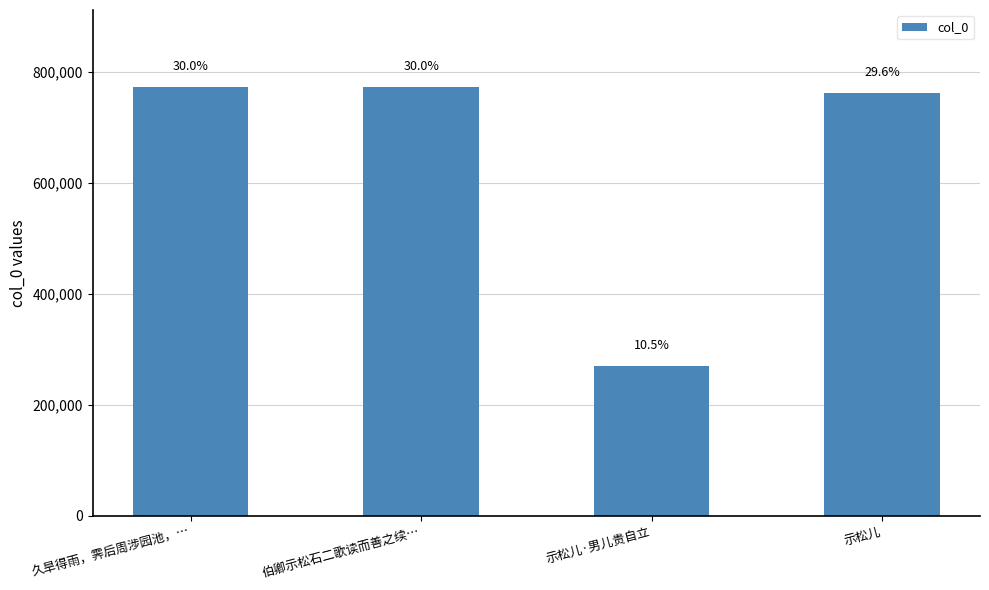

Reading left to right, transcribe all the data shown in this chart.

久旱得雨，霁后周涉园池，…=772087	伯卿示松石二歌读而善之续…=772728	示松儿·男儿贵自立=269500	示松儿=761796